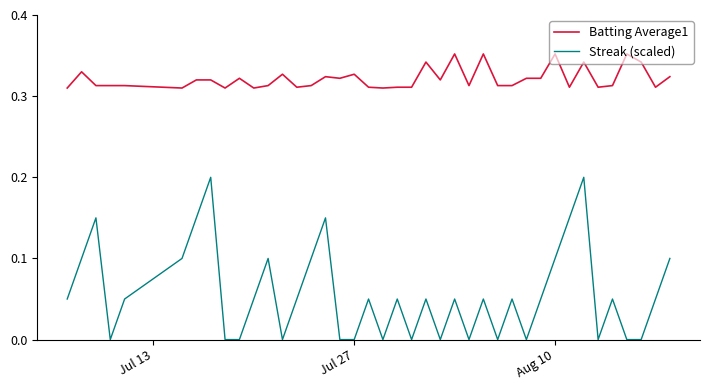

True or false: Batting Average1 and Streak (scaled) cross at least once.

False